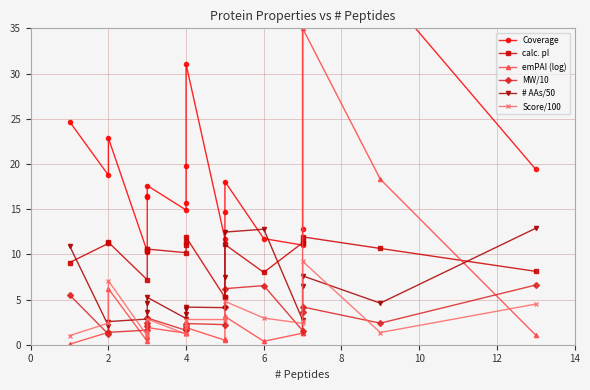

True or false: # AAs/50 and MW/10 cross at least once.

False